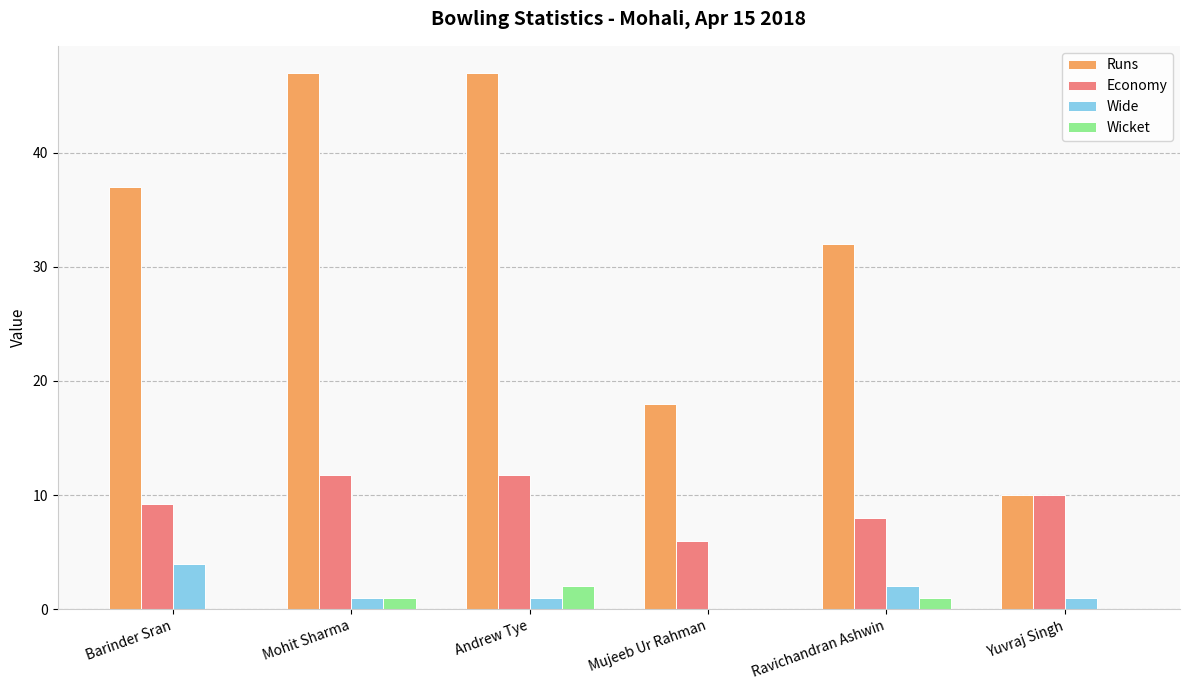

What is the greatest value displayed?

47.0